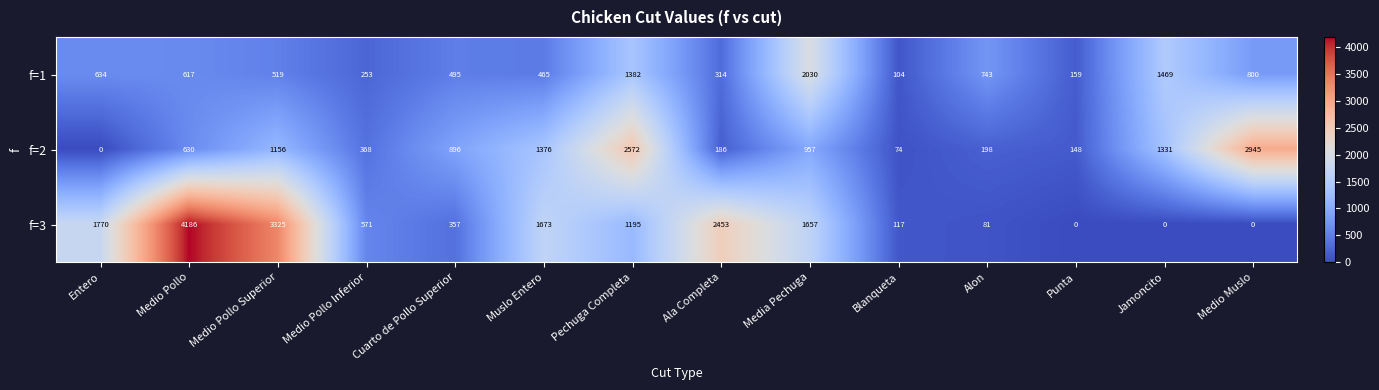

Rank the series at Punta from highest to lowest value.

f=1, f=2, f=3